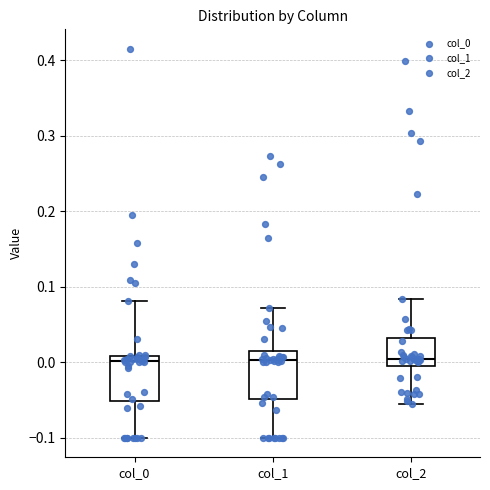

Where is the lower edge of the box for col_1 on the y-axis? The values are not printed on the chart, so give them approximately, as read against the axis.

-0.05